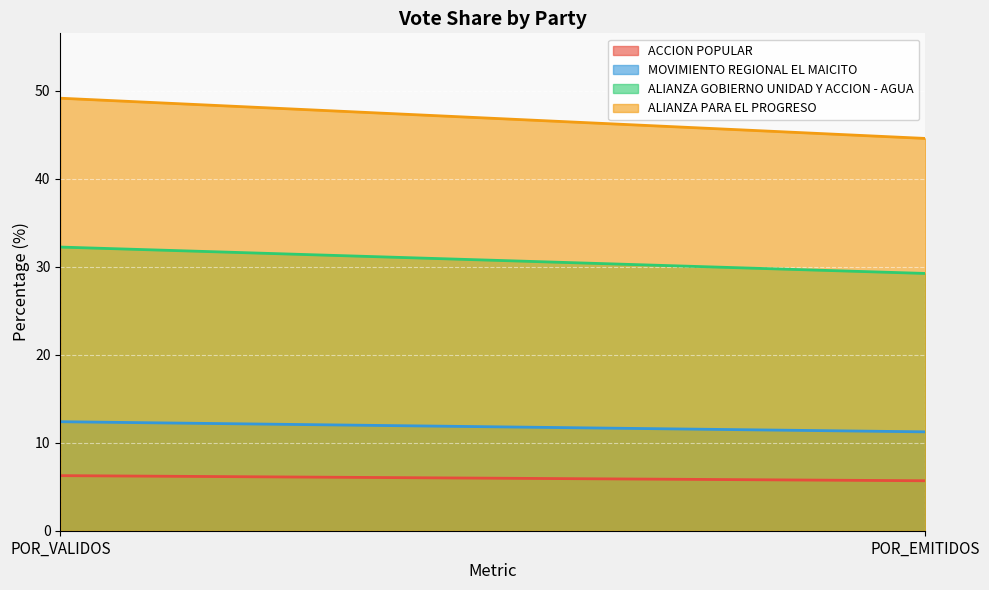

How many data points in ALIANZA PARA EL PROGRESO are less than 49?

1